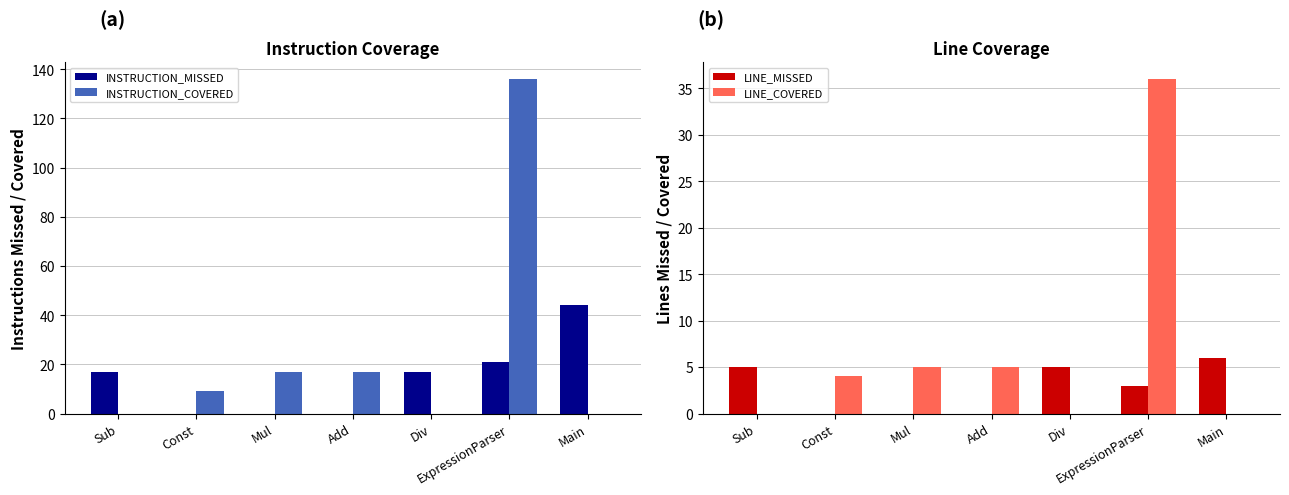

Rank the categories by LINE_MISSED value from highest to lowest.

Main, Sub, Div, ExpressionParser, Const, Mul, Add